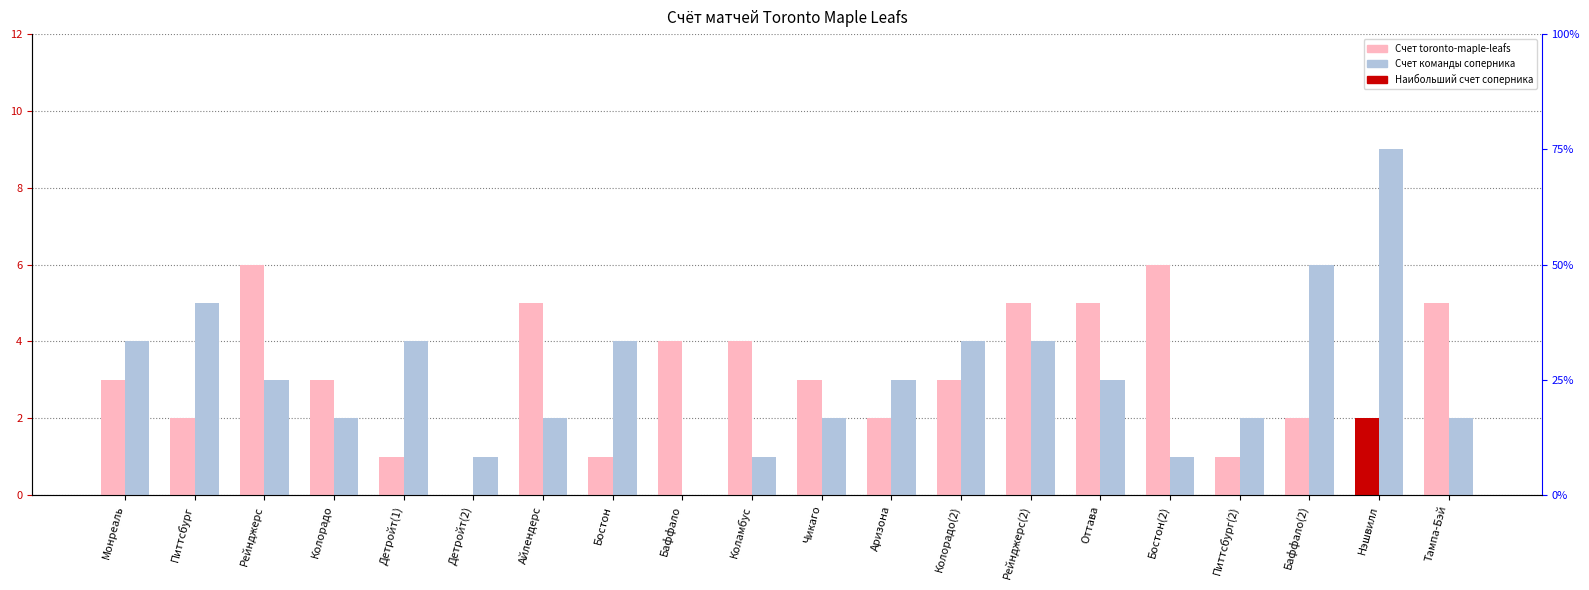

Are the bars grouped side by side (vs. stacked)?

Yes